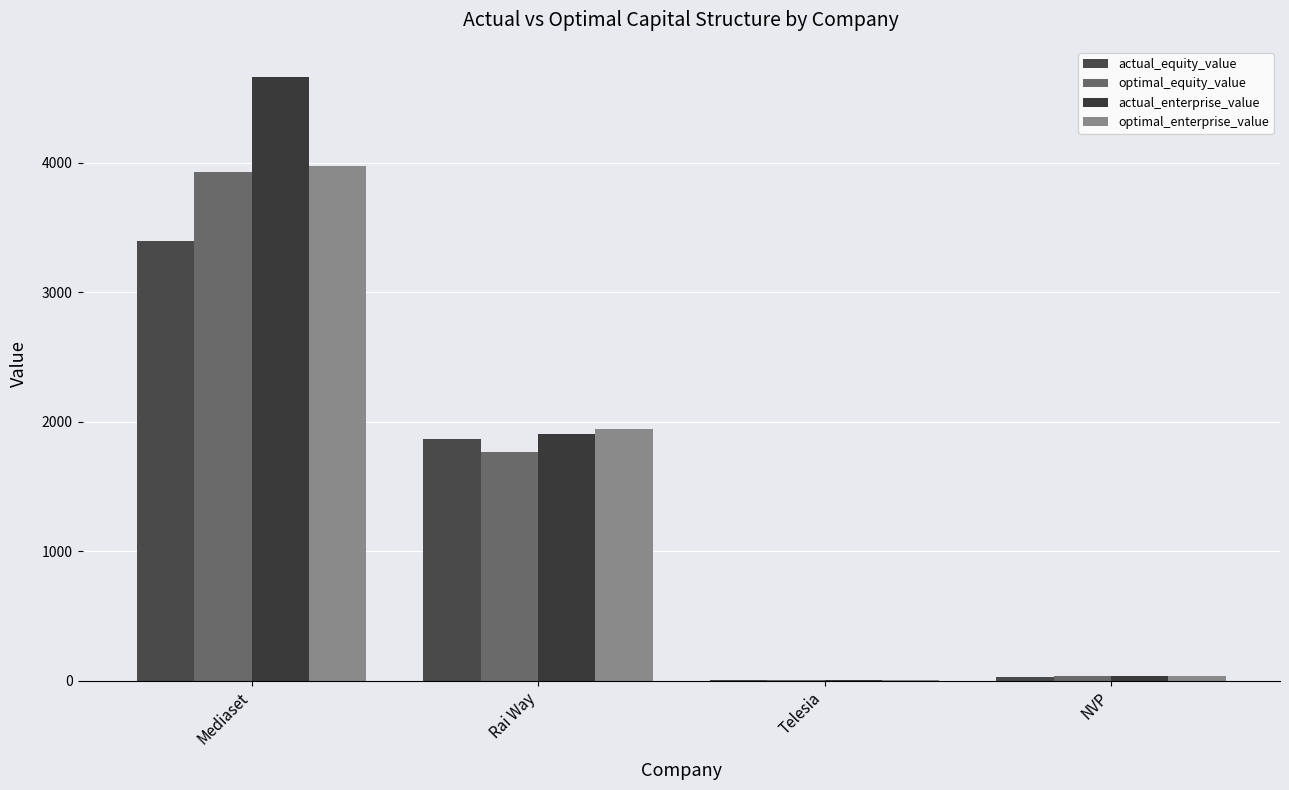

How many series are shown in this chart?

4